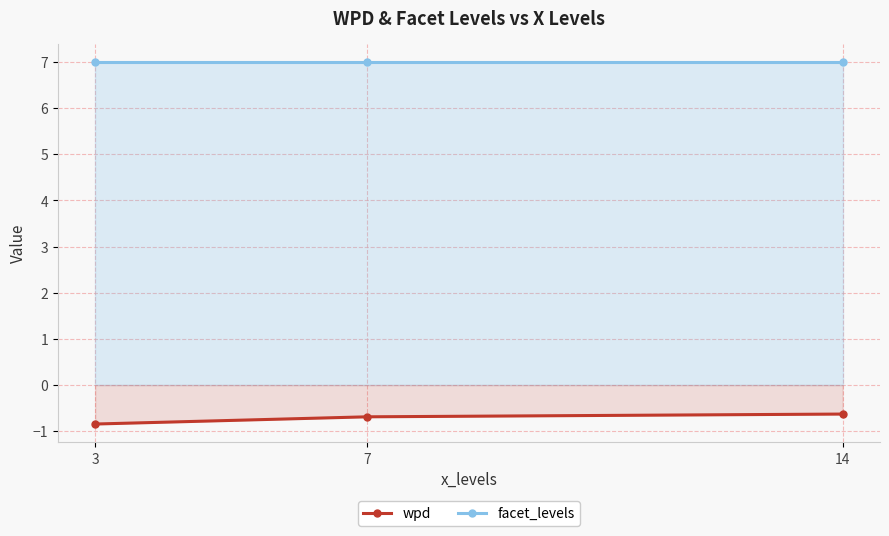

Which category has the lowest value in the wpd series?

3